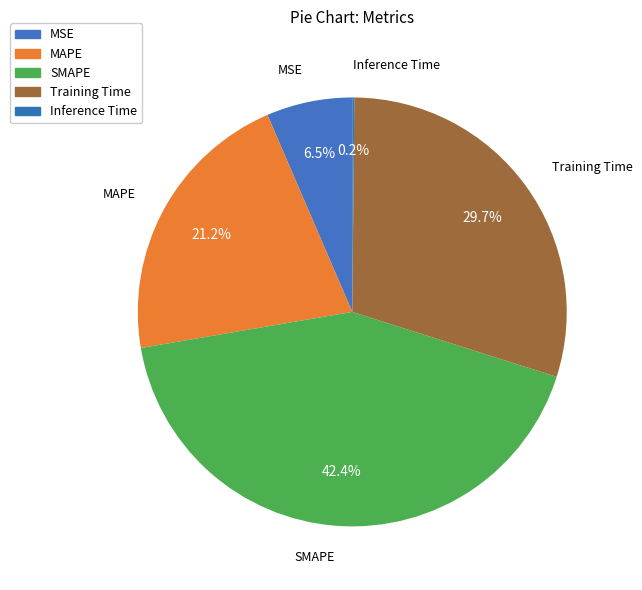

Rank the categories by value from lowest to highest.

Inference Time, MSE, MAPE, Training Time, SMAPE